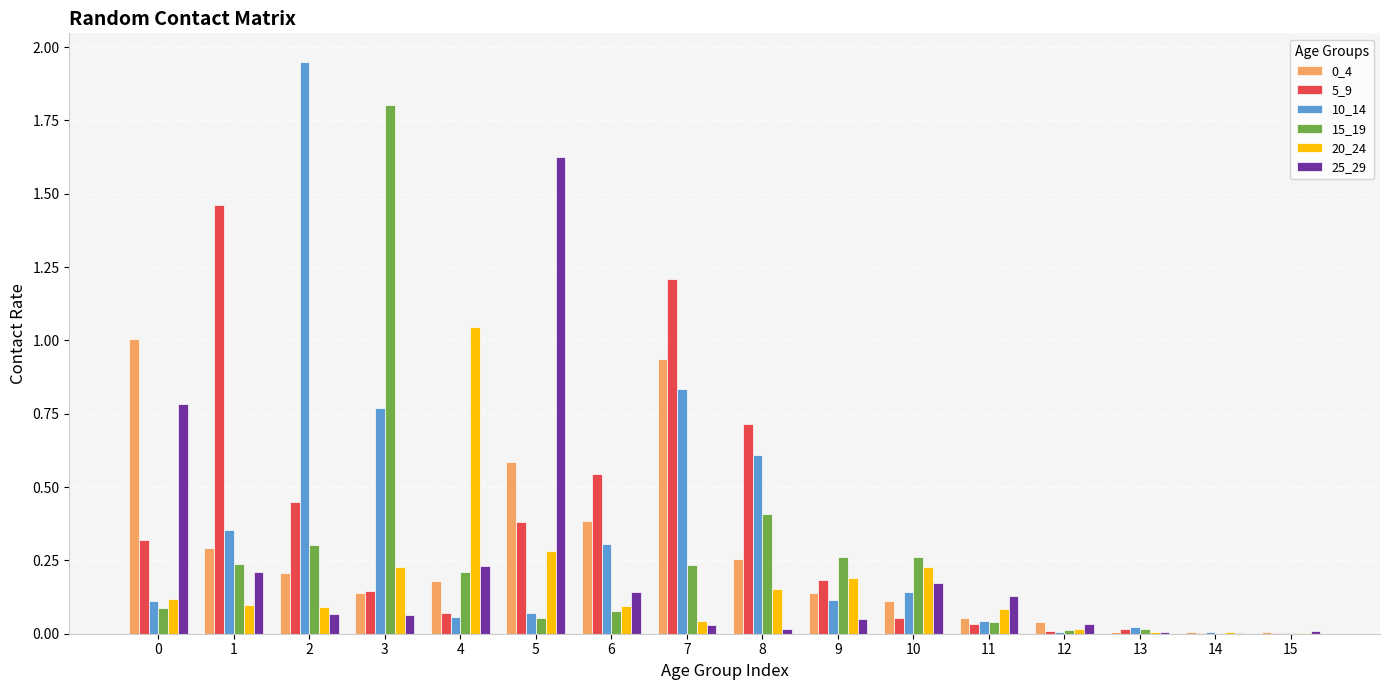

Between 1 and 9, which series saw the biggest shift?

5_9